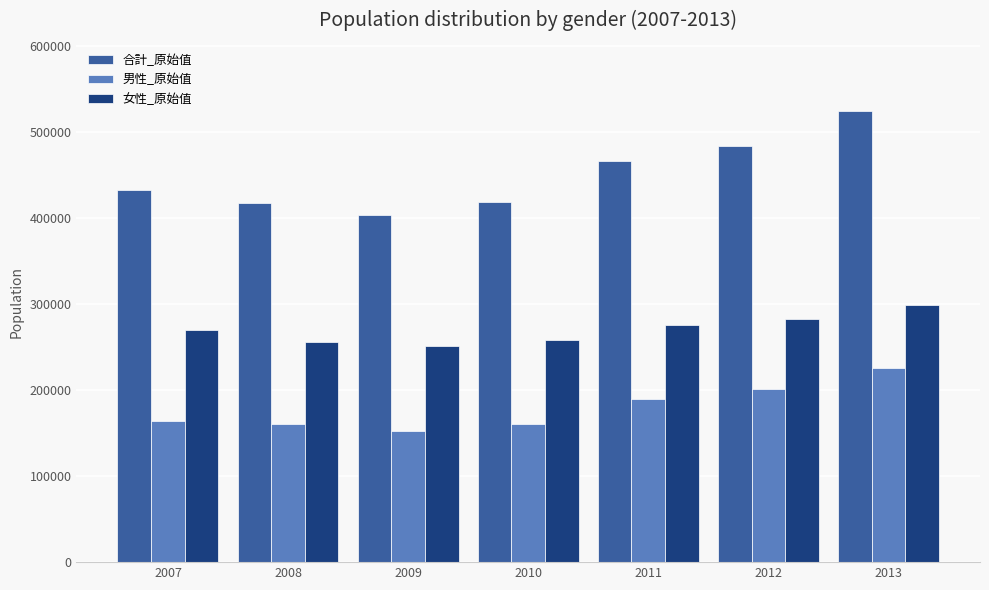

Rank the series by their maximum value, from lowest to highest.

男性_原始值, 女性_原始值, 合計_原始值